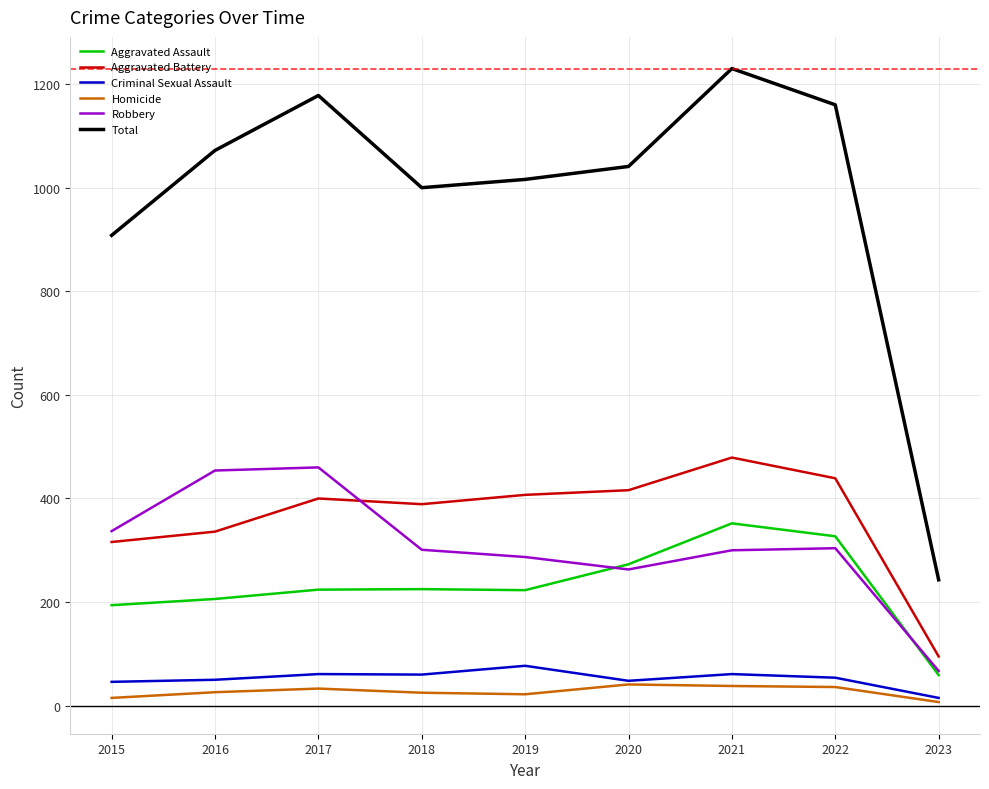

What is the total value across all series at 2022?

2320